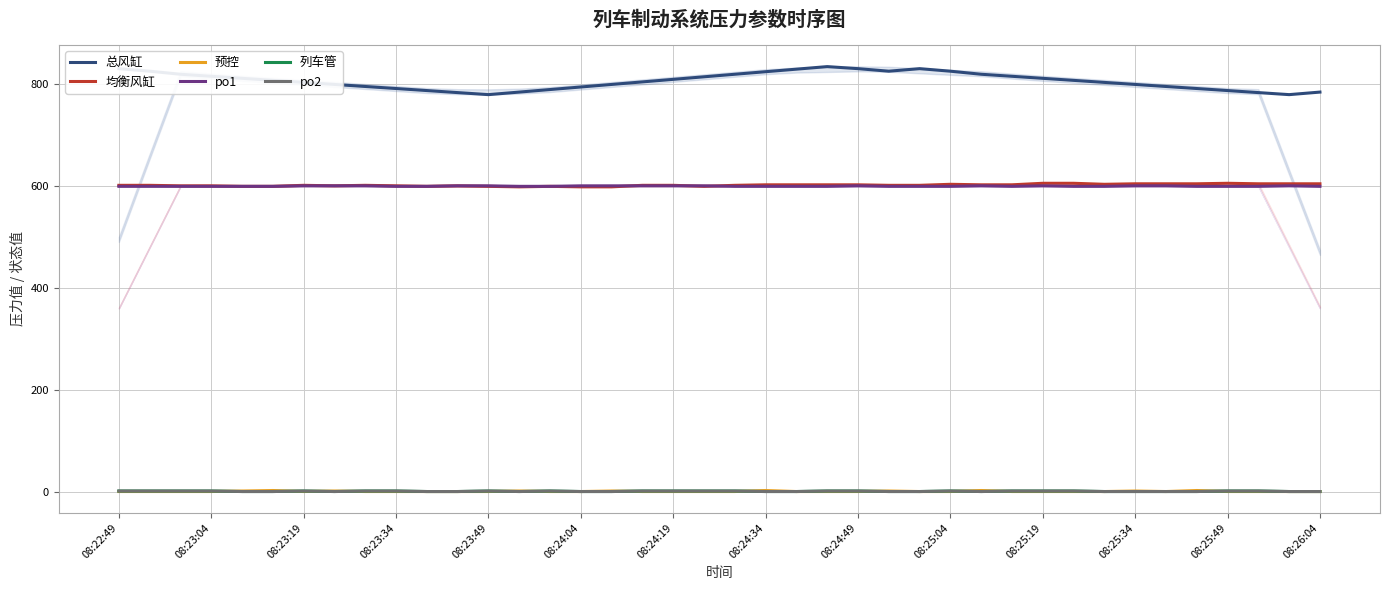

How many interior local valleys does the 预控 series have?

2